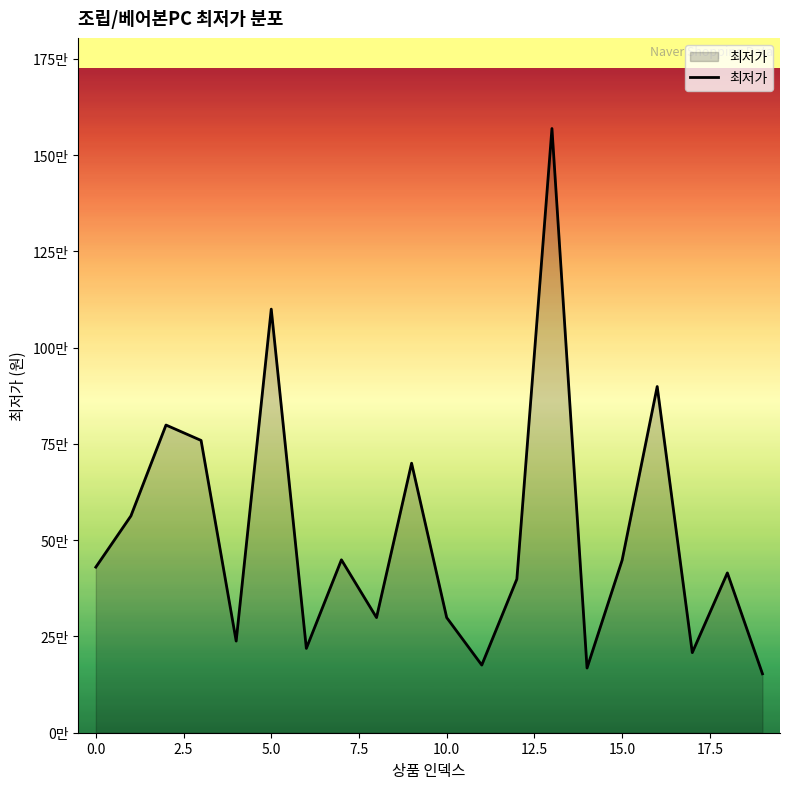

What is the smallest value displayed?

153000